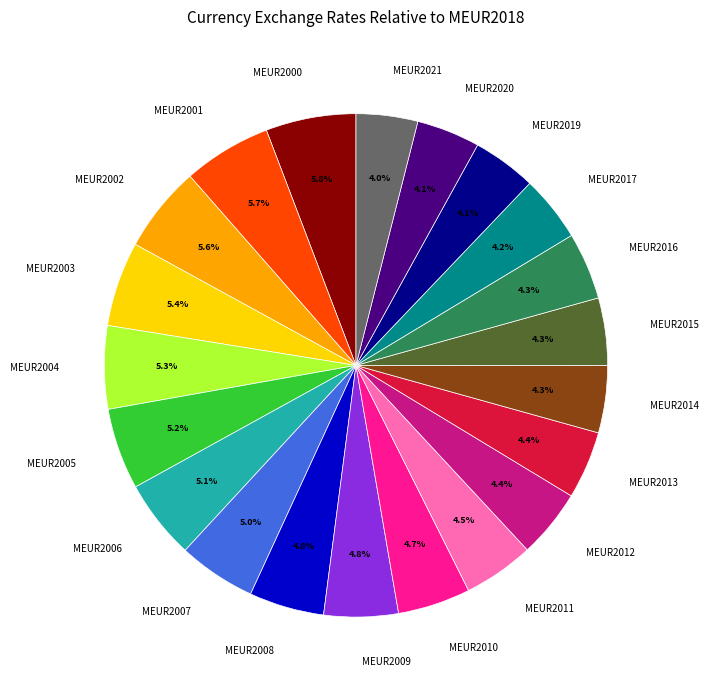

Is there any slice that represents more than half of the pie?

No